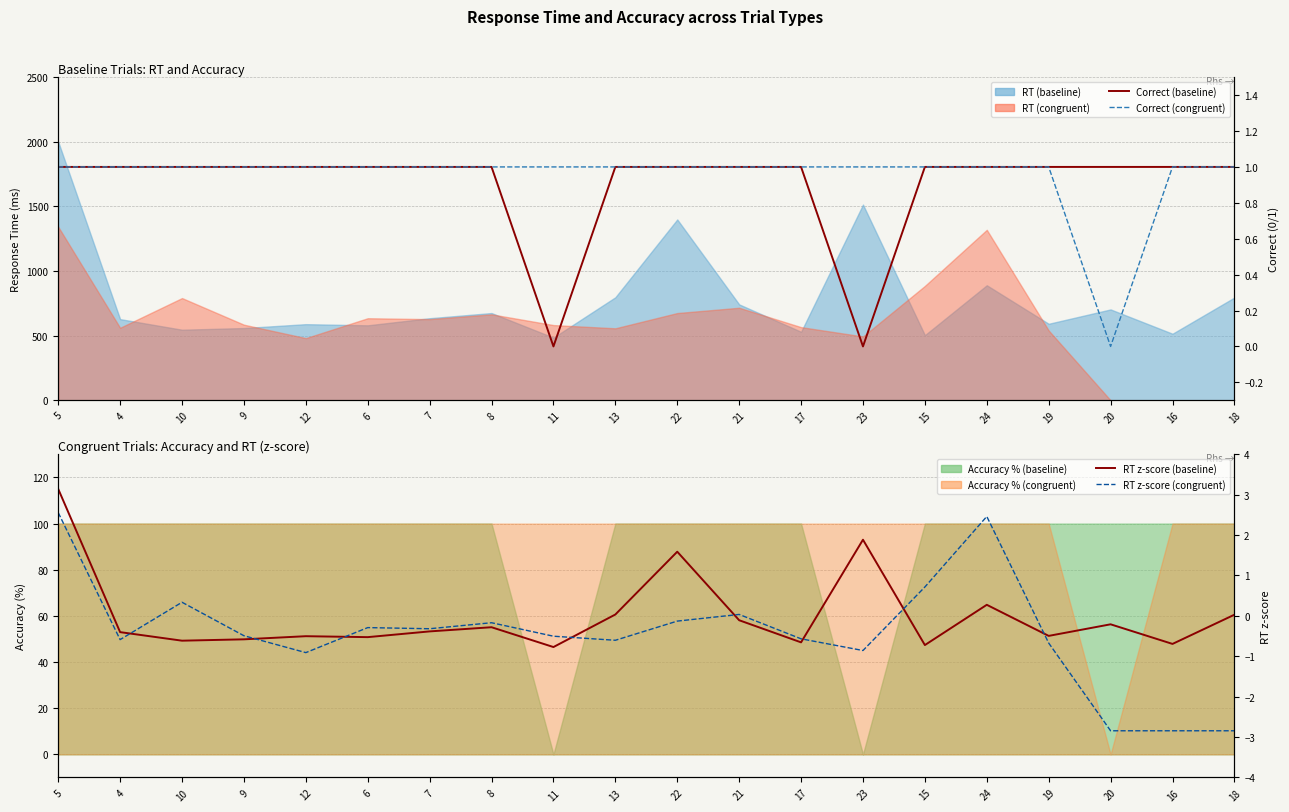

Is the value of RT z-score (baseline) at 19 greater than the value of Correct (baseline) at 20?

No